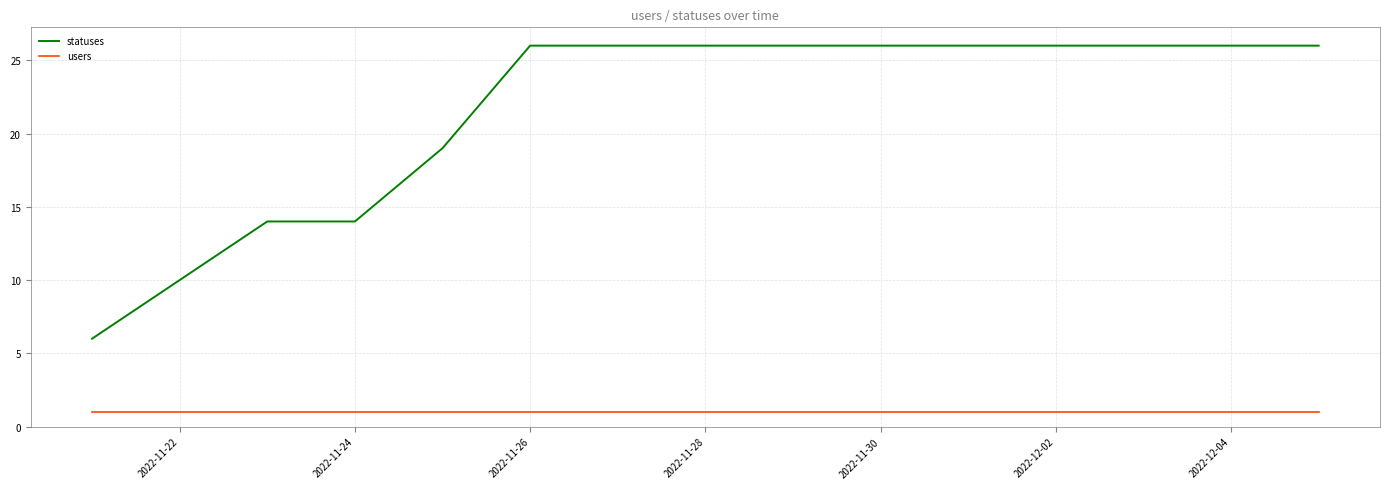

True or false: users and statuses cross at least once.

False